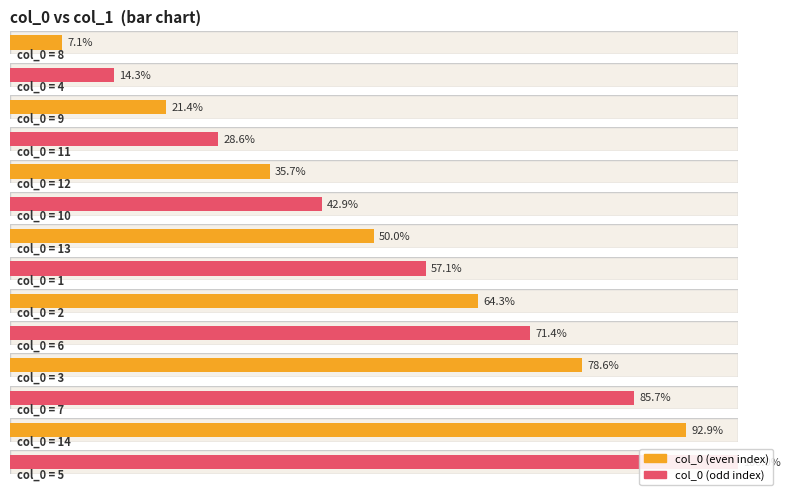

How many values are below 8?

7